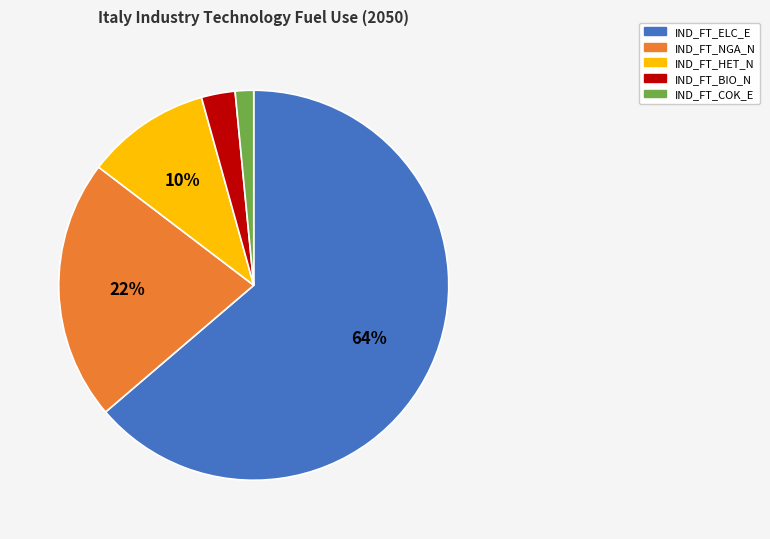

How many slices are in this pie chart?

5